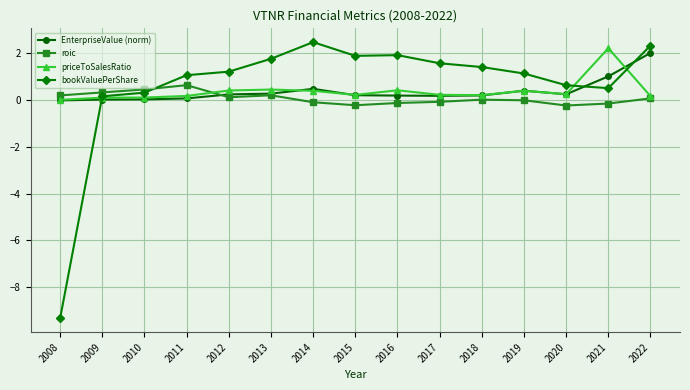

Rank the series at 2016 from lowest to highest value.

roic, EnterpriseValue (norm), priceToSalesRatio, bookValuePerShare